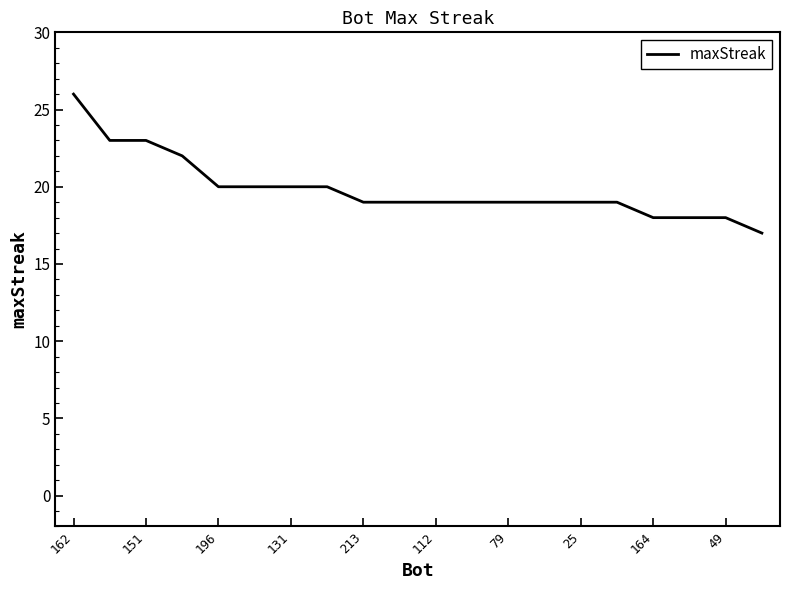

What is the sum of all values?

397